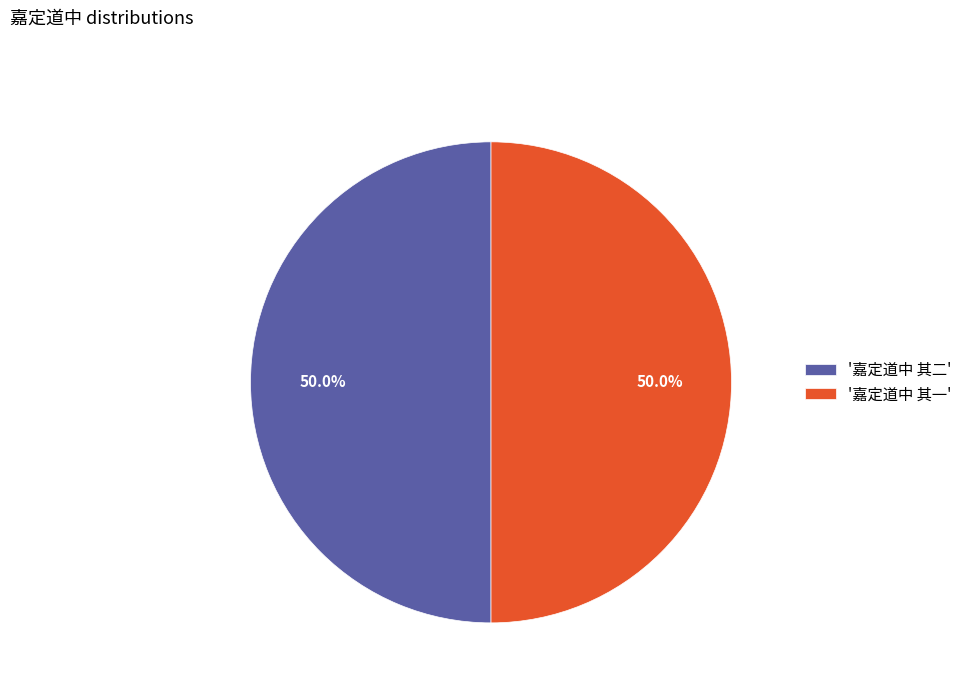

Approximately how many times larger is the value at '嘉定道中 其二' compared to '嘉定道中 其一'?

1.0